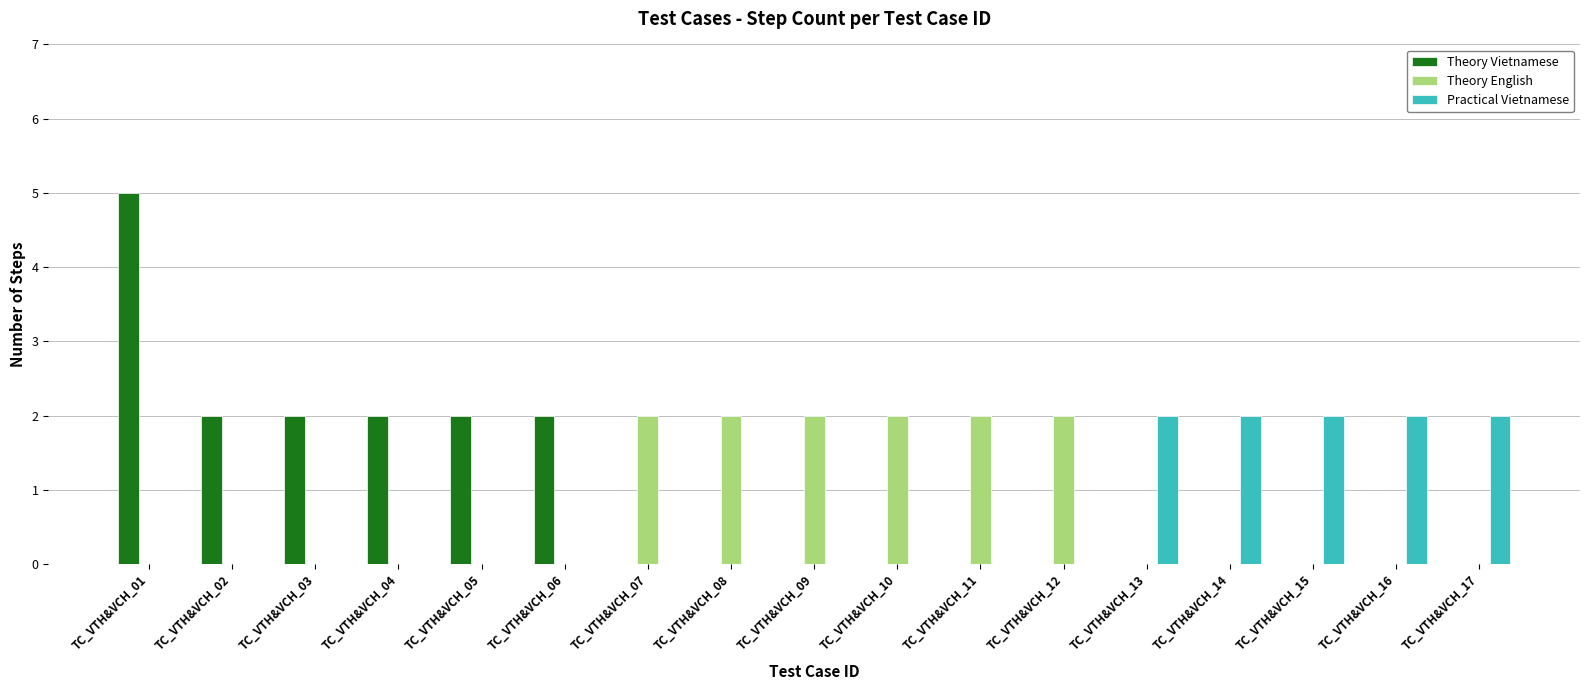

Reading left to right, what are all the values shown in this chart?

Theory Vietnamese: TC_VTH&VCH_01=5	TC_VTH&VCH_02=2	TC_VTH&VCH_03=2	TC_VTH&VCH_04=2	TC_VTH&VCH_05=2	TC_VTH&VCH_06=2	TC_VTH&VCH_07=0	TC_VTH&VCH_08=0	TC_VTH&VCH_09=0	TC_VTH&VCH_10=0	TC_VTH&VCH_11=0	TC_VTH&VCH_12=0	TC_VTH&VCH_13=0	TC_VTH&VCH_14=0	TC_VTH&VCH_15=0	TC_VTH&VCH_16=0	TC_VTH&VCH_17=0
Theory English: TC_VTH&VCH_01=0	TC_VTH&VCH_02=0	TC_VTH&VCH_03=0	TC_VTH&VCH_04=0	TC_VTH&VCH_05=0	TC_VTH&VCH_06=0	TC_VTH&VCH_07=2	TC_VTH&VCH_08=2	TC_VTH&VCH_09=2	TC_VTH&VCH_10=2	TC_VTH&VCH_11=2	TC_VTH&VCH_12=2	TC_VTH&VCH_13=0	TC_VTH&VCH_14=0	TC_VTH&VCH_15=0	TC_VTH&VCH_16=0	TC_VTH&VCH_17=0
Practical Vietnamese: TC_VTH&VCH_01=0	TC_VTH&VCH_02=0	TC_VTH&VCH_03=0	TC_VTH&VCH_04=0	TC_VTH&VCH_05=0	TC_VTH&VCH_06=0	TC_VTH&VCH_07=0	TC_VTH&VCH_08=0	TC_VTH&VCH_09=0	TC_VTH&VCH_10=0	TC_VTH&VCH_11=0	TC_VTH&VCH_12=0	TC_VTH&VCH_13=2	TC_VTH&VCH_14=2	TC_VTH&VCH_15=2	TC_VTH&VCH_16=2	TC_VTH&VCH_17=2